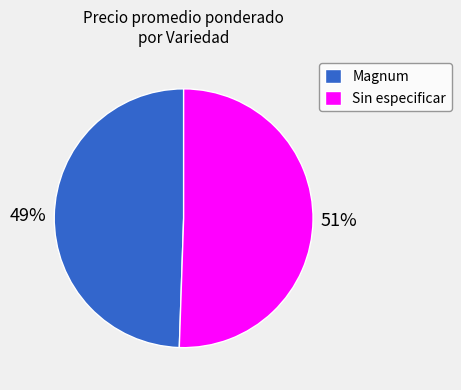

Which category has the biggest portion of the pie?

Sin especificar